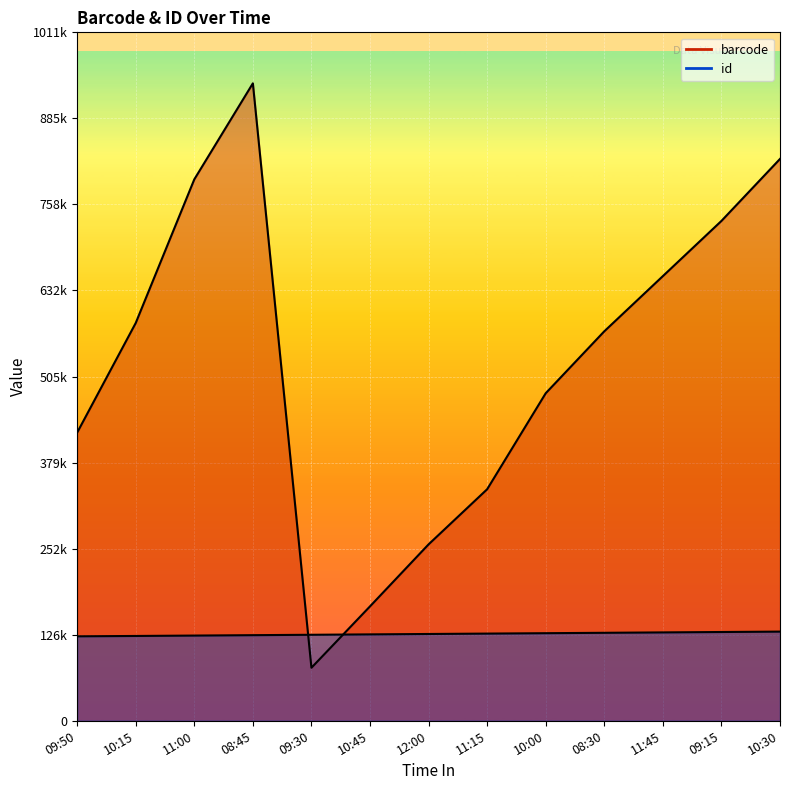

Rank the series by their maximum value, from highest to lowest.

barcode, id